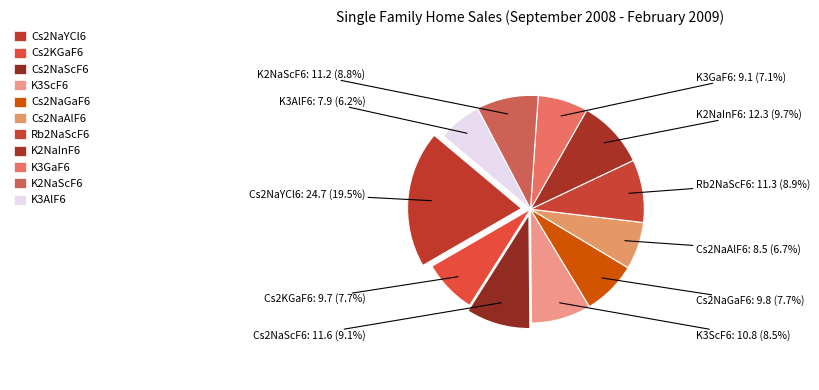

How many segments does this pie chart have?

11